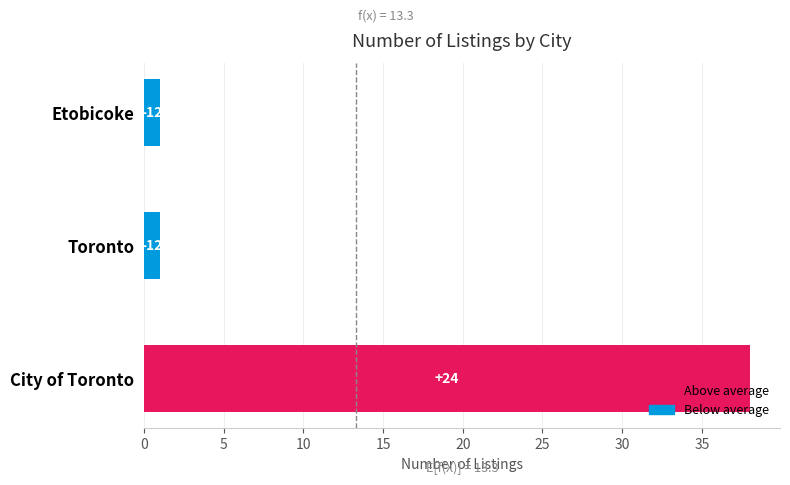

Are the bars horizontal?

Yes